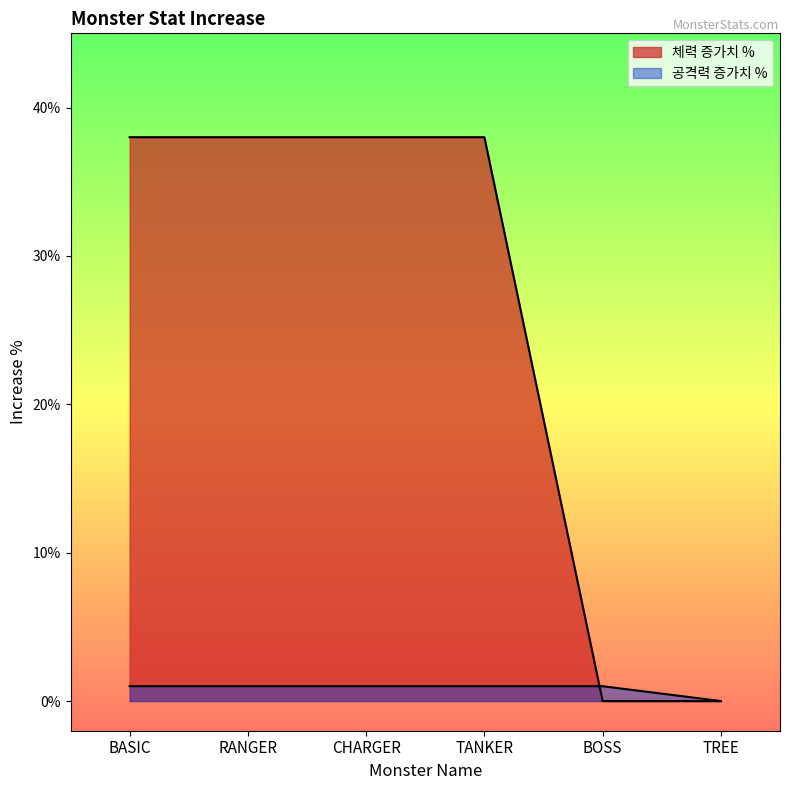

Which series has the largest total across all categories?

체력 증가치 %